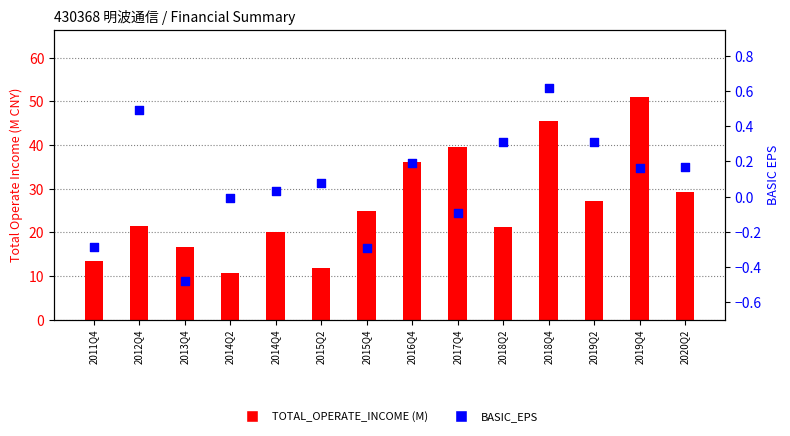

Which series reaches the minimum Y coordinate?

BASIC_EPS